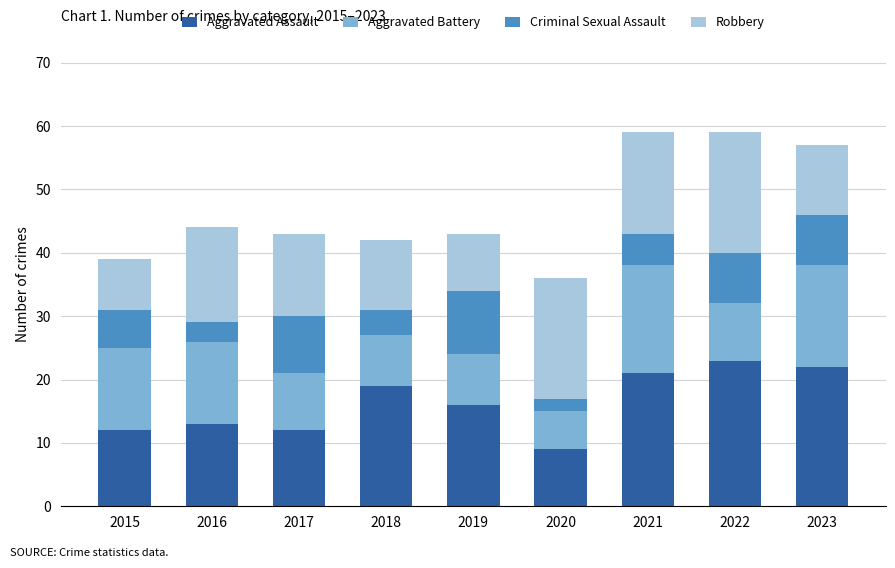

How many bars are there in total?

9